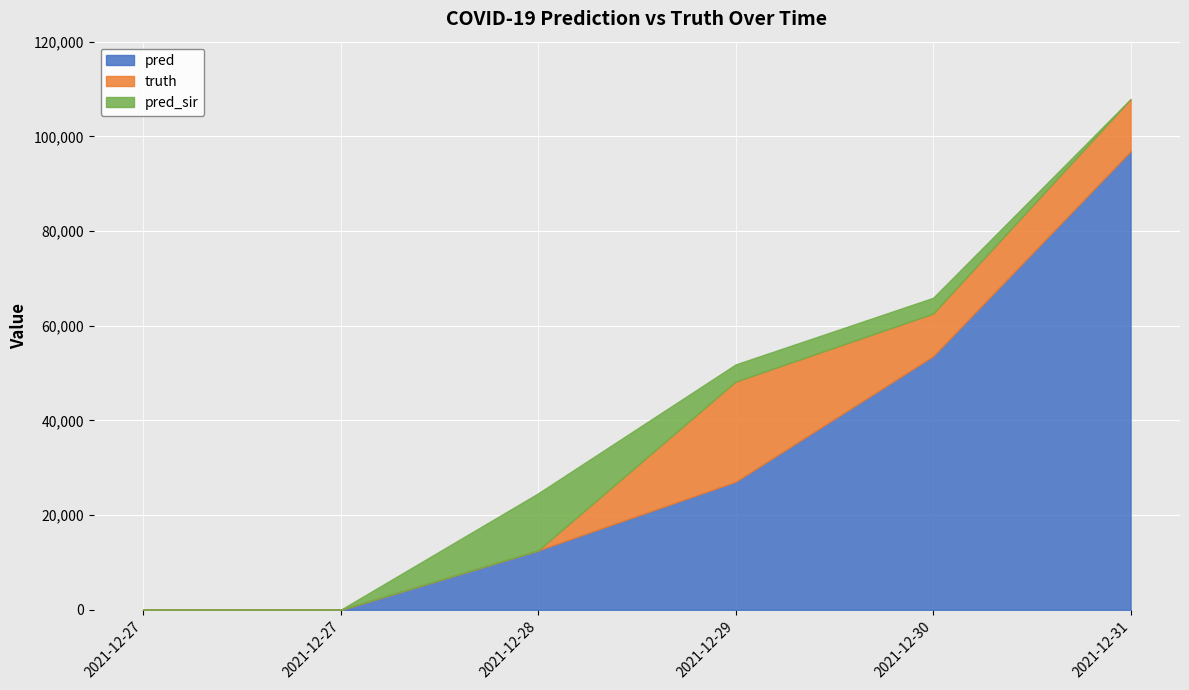

What is the maximum value shown in the chart?

96870